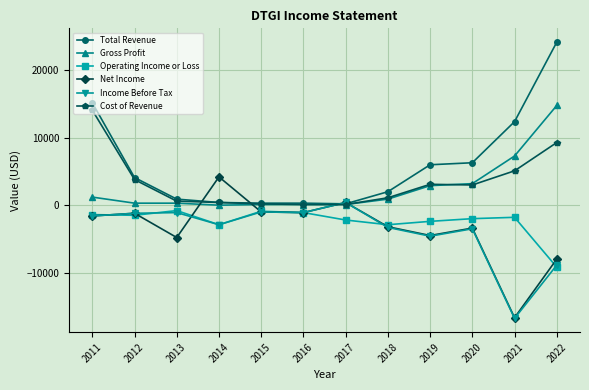

At how many categories does at least one series exceed 22015?

1